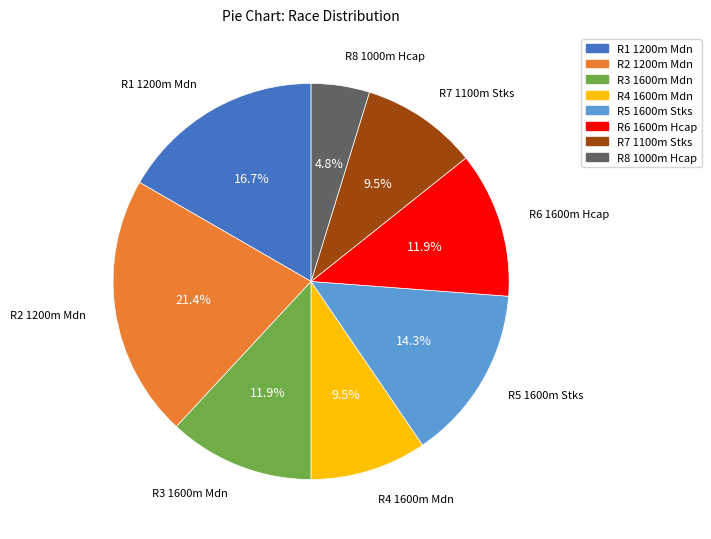

To the nearest percent, what portion does R6 1600m Hcap represent?

12%